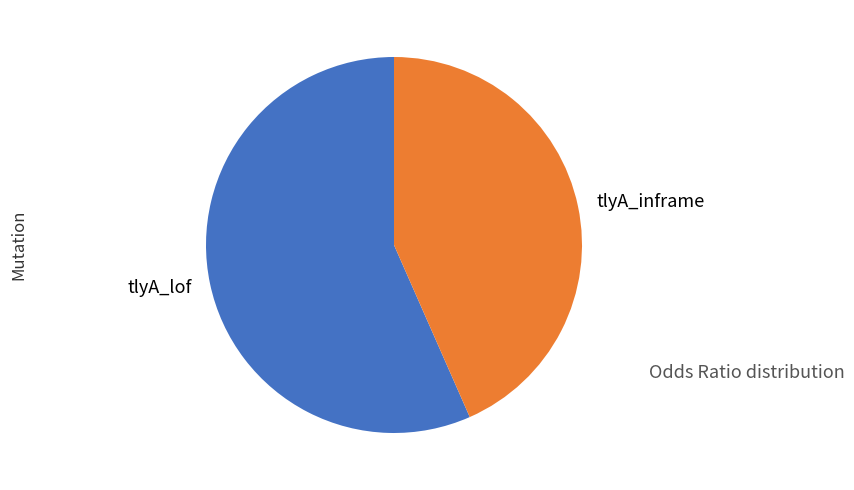

Is it true that tlyA_inframe is 34% of the pie?

False